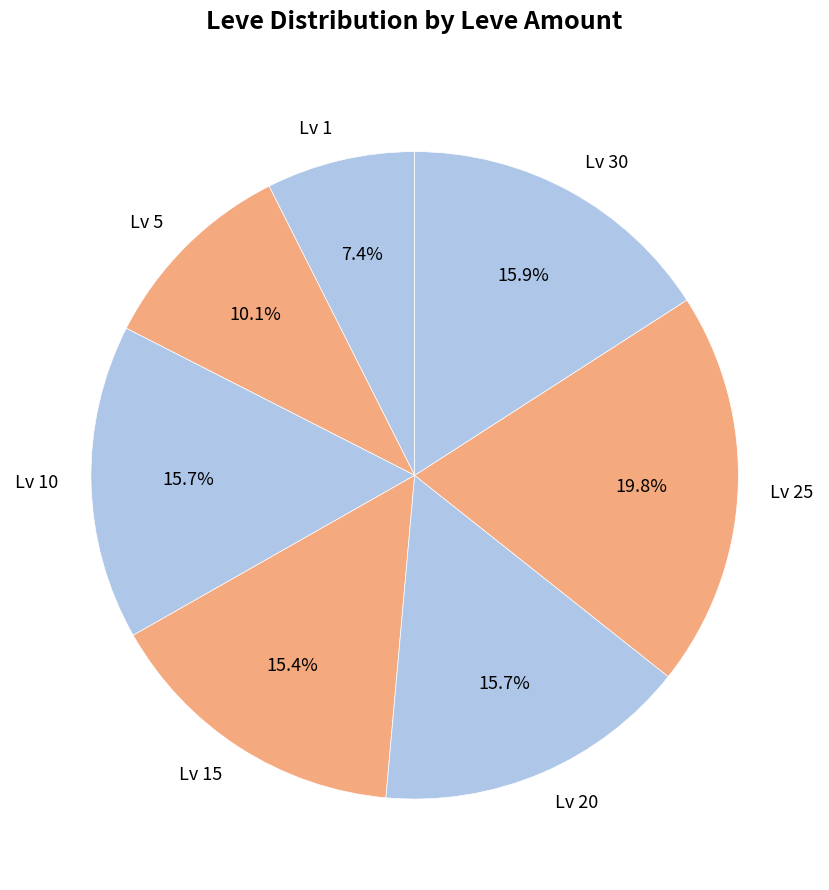

Combined, do Lv 1 and Lv 20 account for over 50%?

No